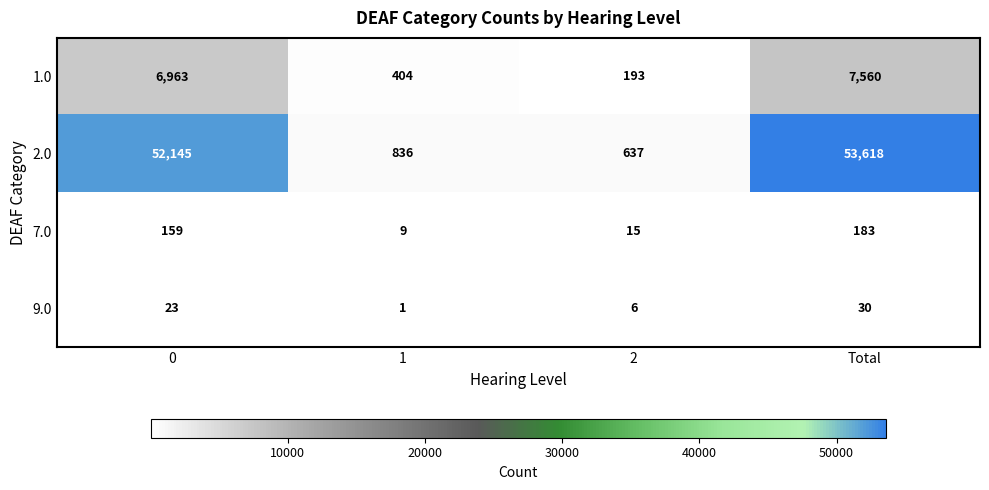

How many series are shown in this chart?

4